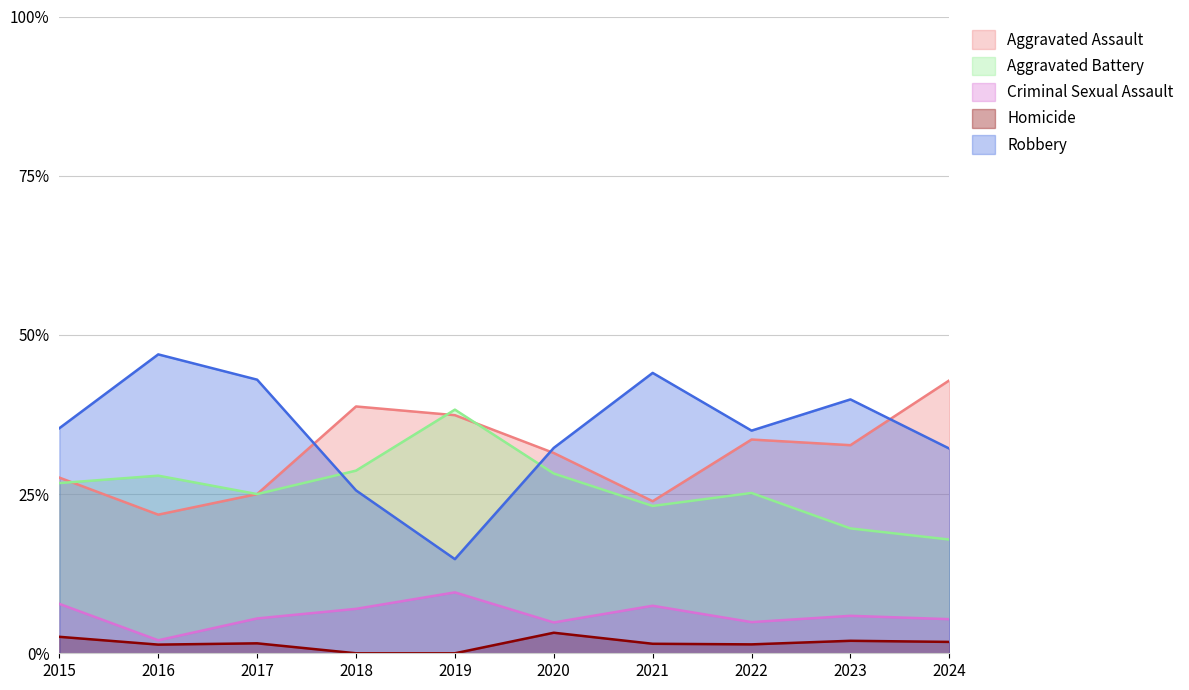

Where do Aggravated Assault and Aggravated Battery first cross each other?

2015 and 2016